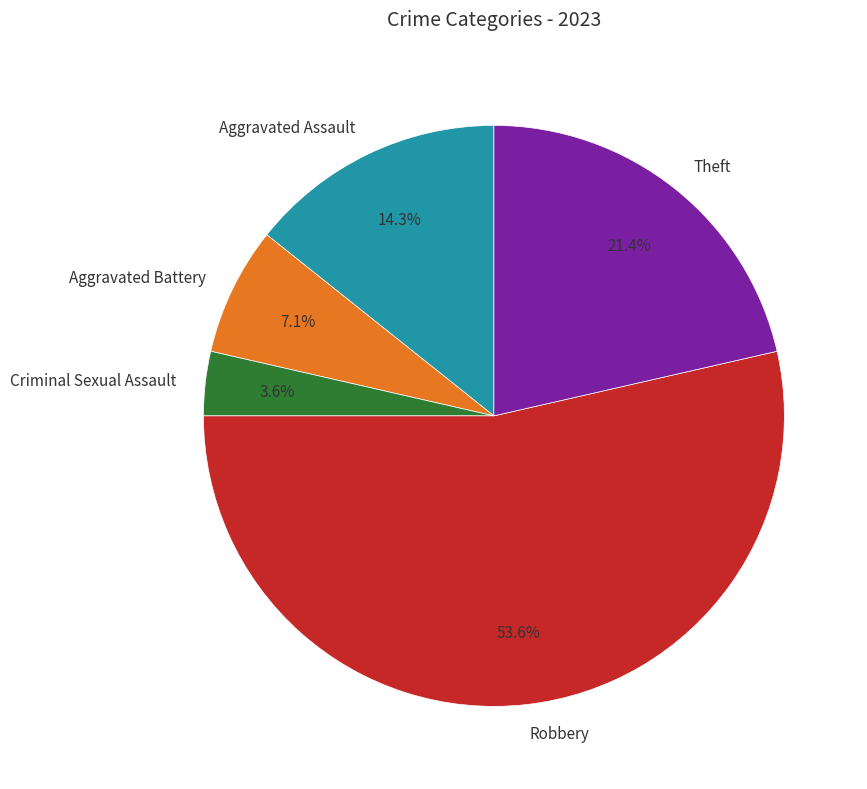

Do Criminal Sexual Assault and Robbery together represent more than half of the pie?

Yes